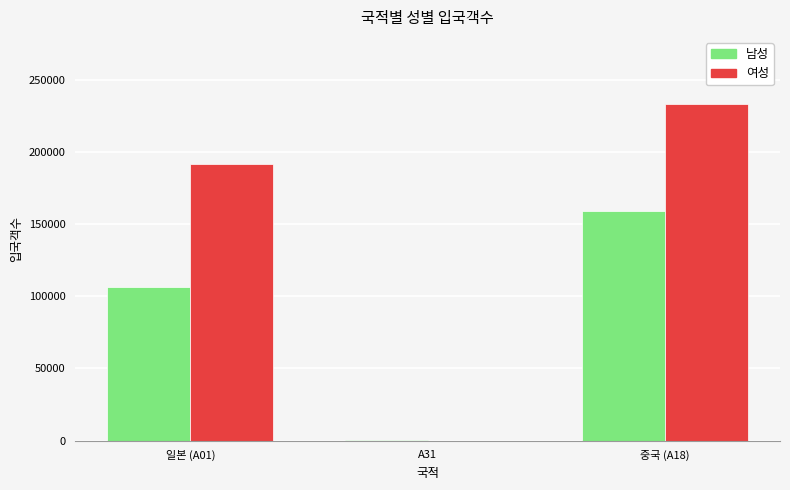

At which label is 남성 closest to 79615?

일본 (A01)